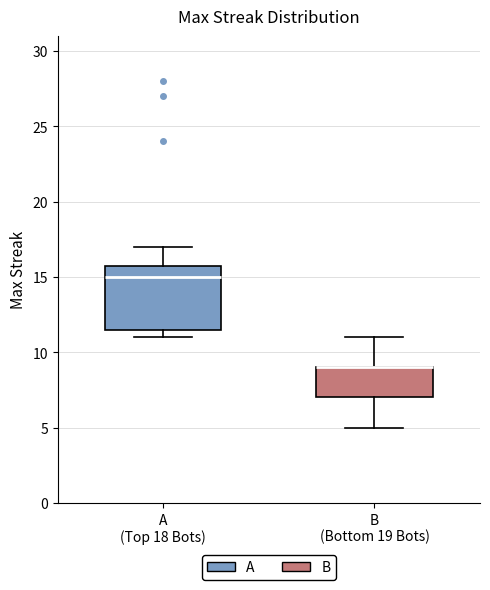

Where does the upper whisker of the box for A (Top 18 Bots) end on the y-axis? The values are not printed on the chart, so give them approximately, as read against the axis.

17.0